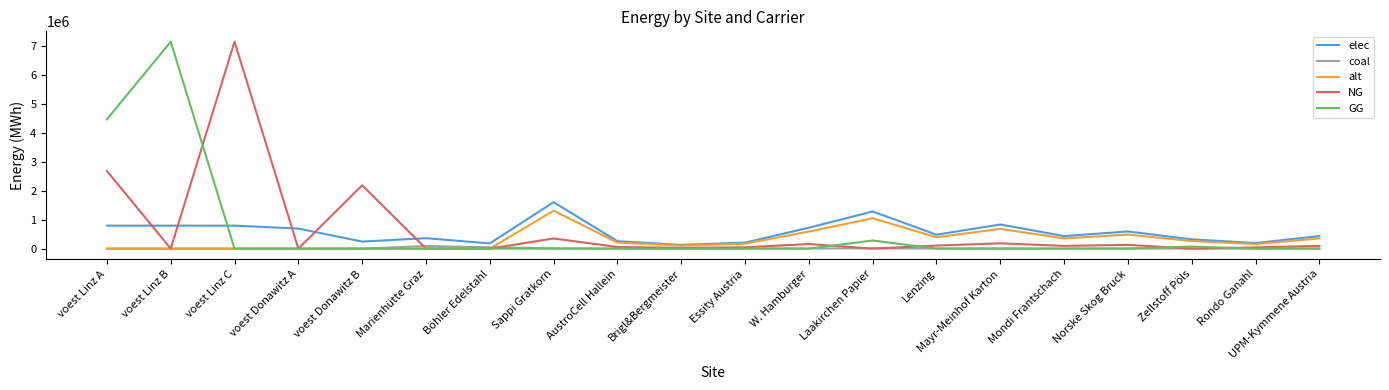

True or false: elec and coal cross at least once.

False